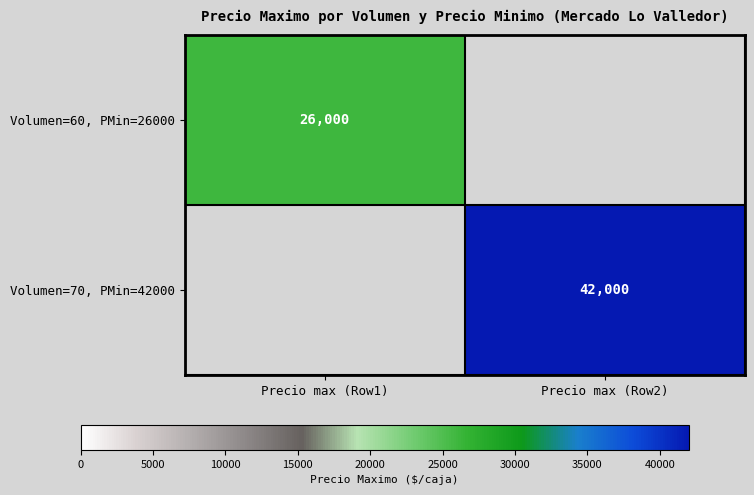

The value of Volumen=70, PMin=42000 at Precio max (Row2) is 26549.9. True or false?

False